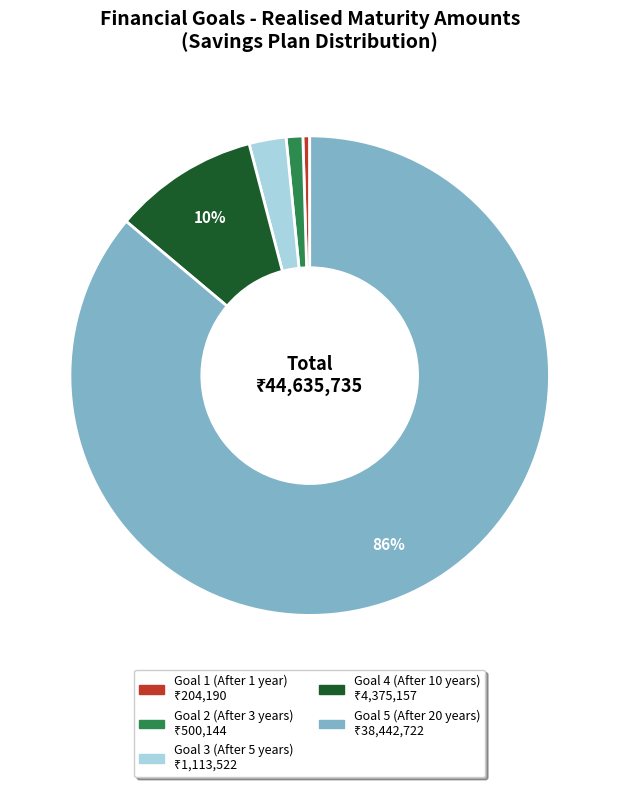

How many segments does this pie chart have?

5